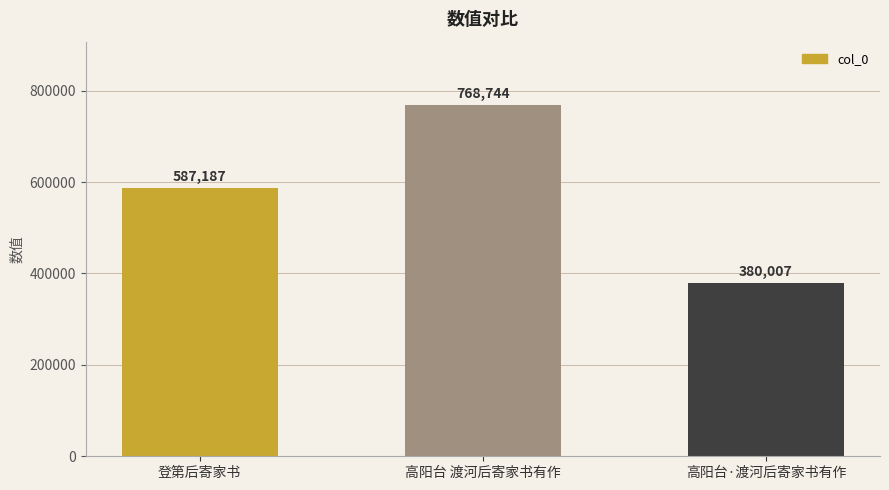

Rank the categories by value from highest to lowest.

高阳台 渡河后寄家书有作, 登第后寄家书, 高阳台·渡河后寄家书有作